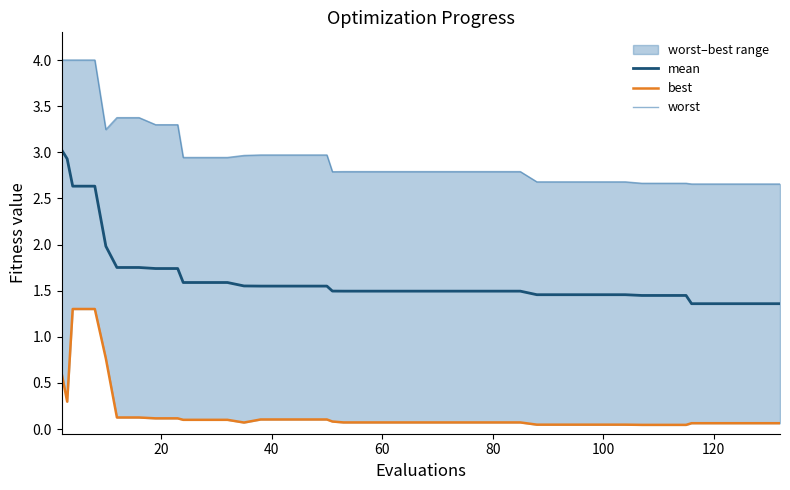

Is the value of best at 17 greater than the value of mean at 17?

No